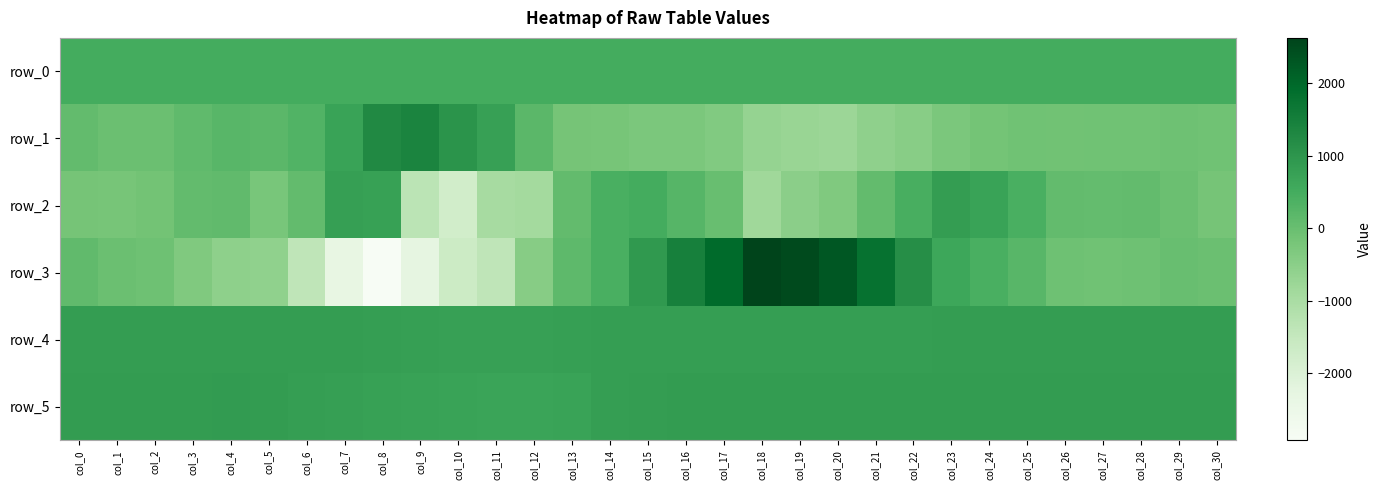

List the labels in order of row_3 value, largest first.

col_18, col_19, col_20, col_17, col_21, col_16, col_22, col_15, col_23, col_24, col_14, col_25, col_13, col_0, col_29, col_1, col_30, col_28, col_26, col_2, col_27, col_3, col_12, col_4, col_5, col_11, col_6, col_10, col_9, col_7, col_8